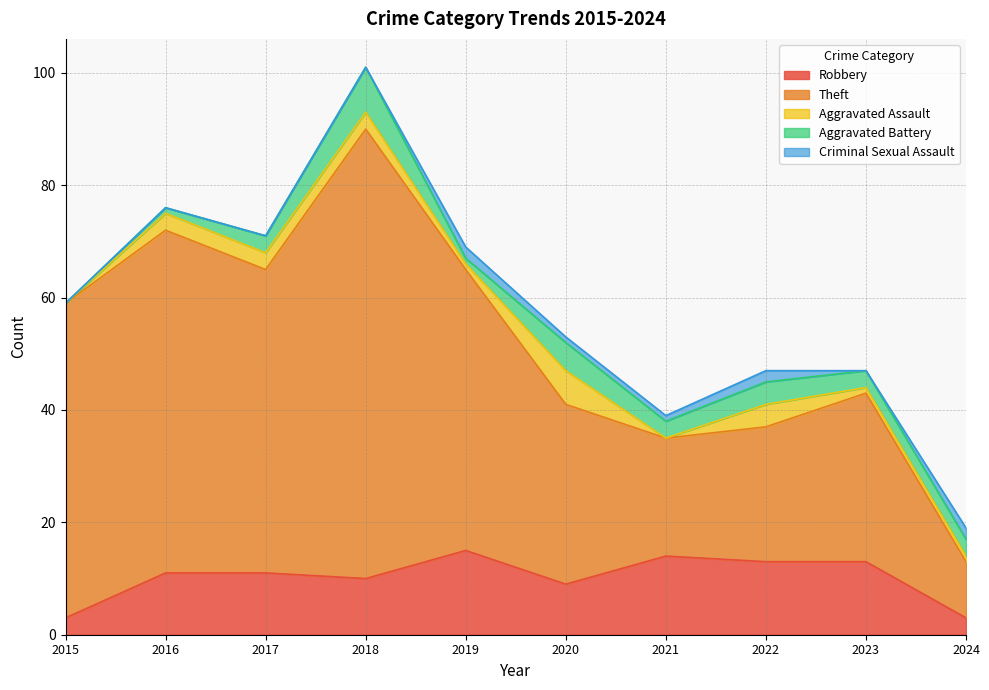

How many values in the Aggravated Battery series exceed 3?

3